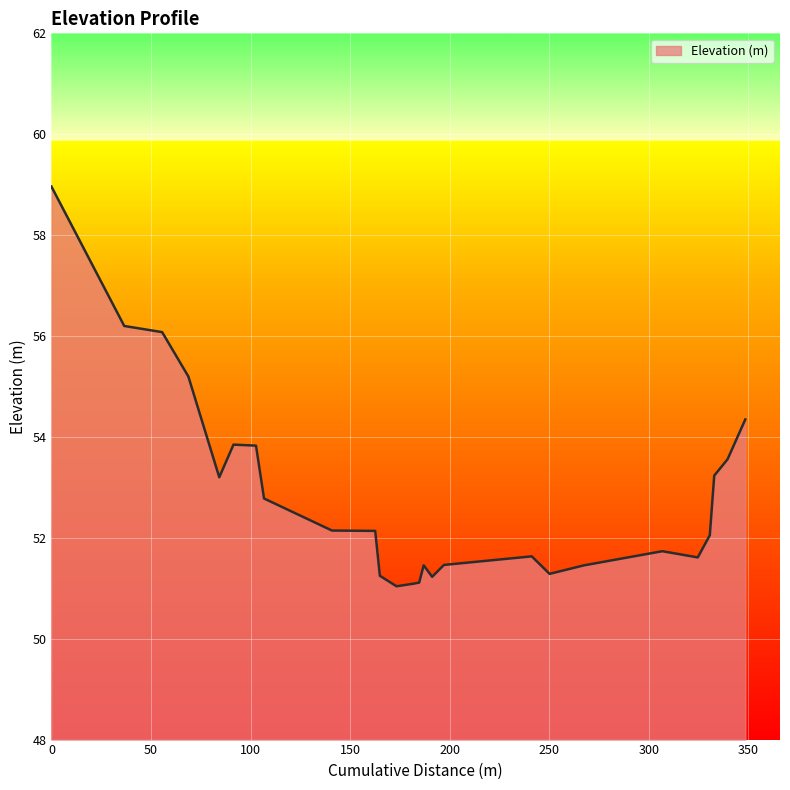

What is the difference between the maximum and minimum values?

7.9